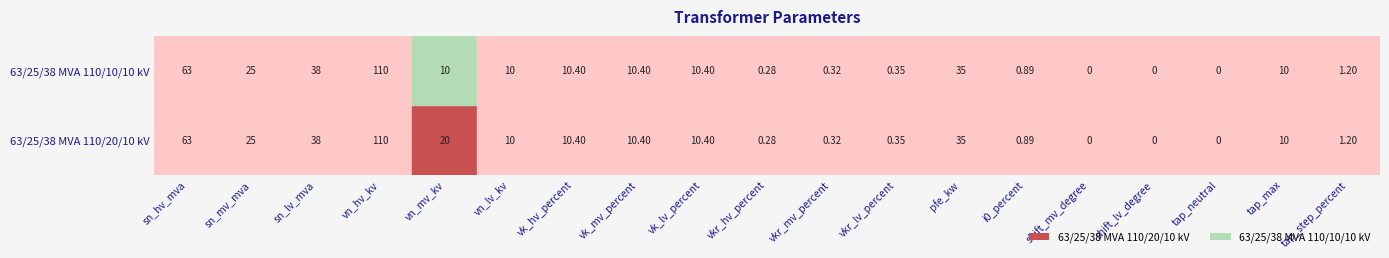

Rank the series by their average value, from highest to lowest.

63/25/38 MVA 110/20/10 kV, 63/25/38 MVA 110/10/10 kV